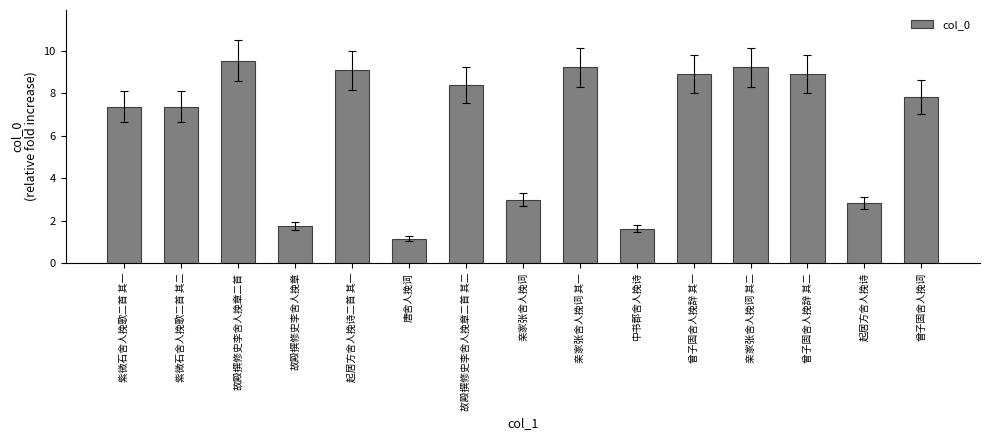

What is the change in value from 紫微石舍人挽歌二首 其一 to 唐舍人挽词?

-6.2